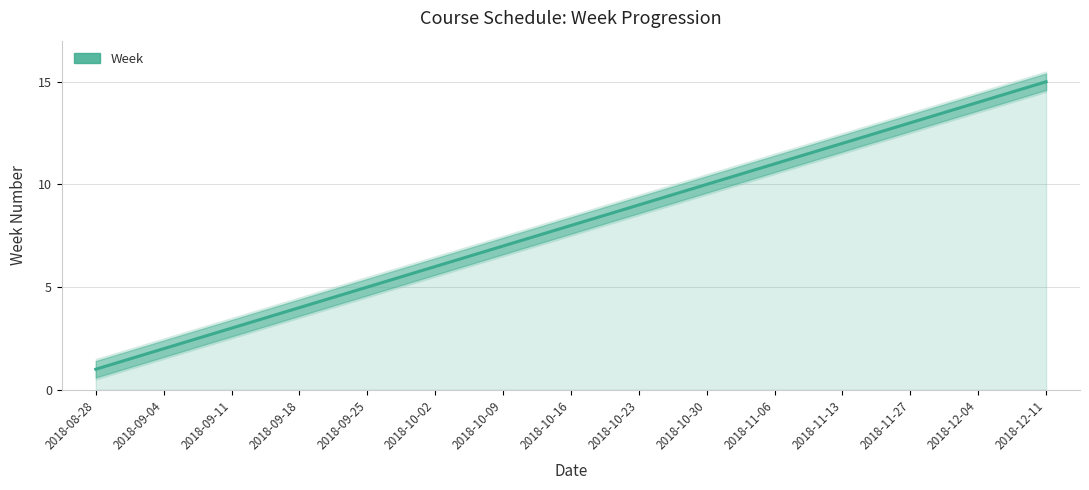

Reading left to right, transcribe all the data shown in this chart.

2018-08-28=1	2018-09-04=2	2018-09-11=3	2018-09-18=4	2018-09-25=5	2018-10-02=6	2018-10-09=7	2018-10-16=8	2018-10-23=9	2018-10-30=10	2018-11-06=11	2018-11-13=12	2018-11-27=13	2018-12-04=14	2018-12-11=15